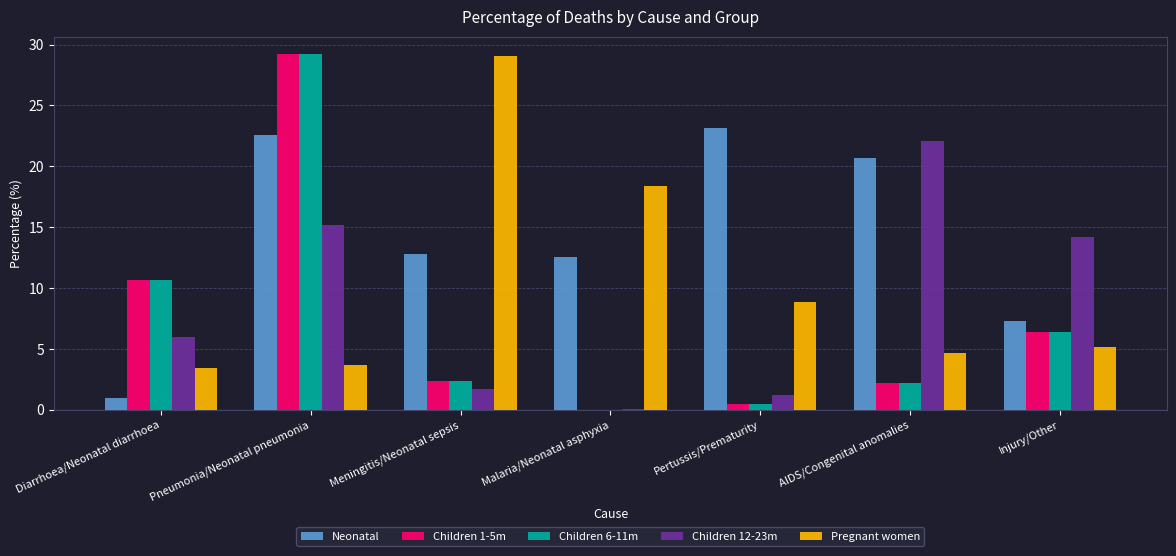

Is it true that Children 1-5m equals 10.7 at Diarrhoea/Neonatal diarrhoea?

True